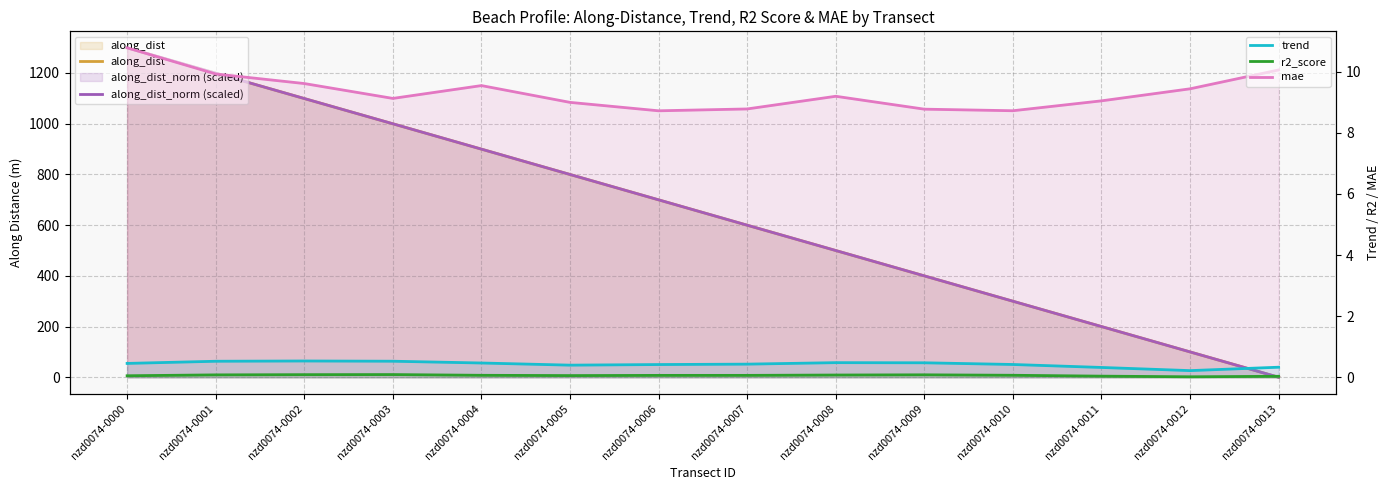

At which label does along_dist first exceed 699?

nzd0074-0000